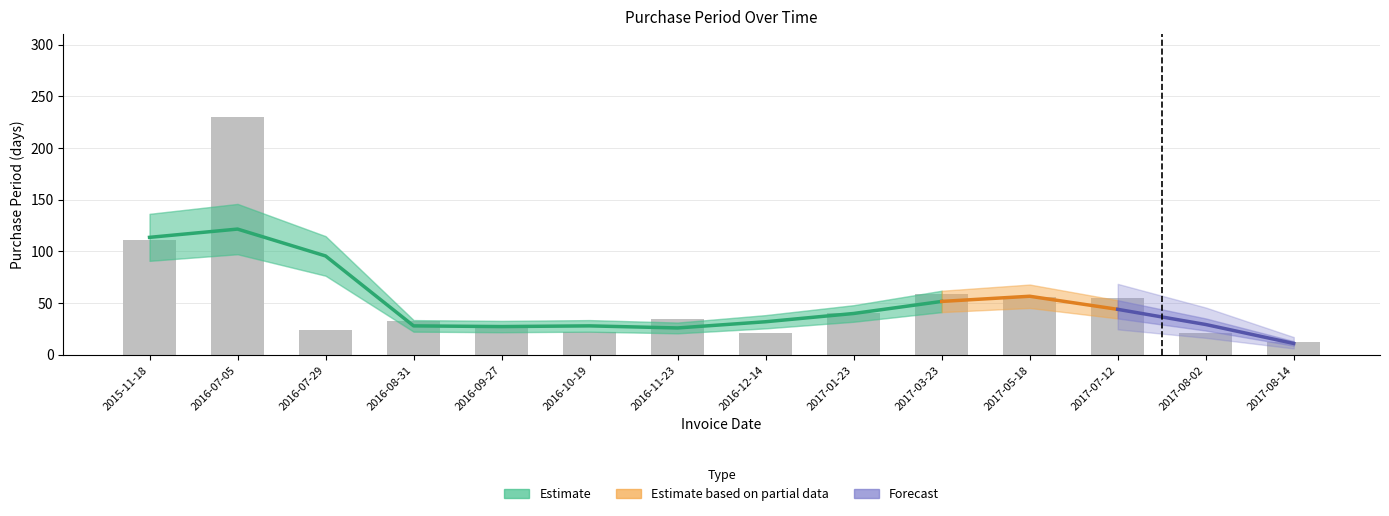

Rank the categories by value from lowest to highest.

2017-08-14, 2016-12-14, 2017-08-02, 2016-10-19, 2016-07-29, 2016-09-27, 2016-08-31, 2016-11-23, 2017-01-23, 2017-07-12, 2017-05-18, 2017-03-23, 2015-11-18, 2016-07-05